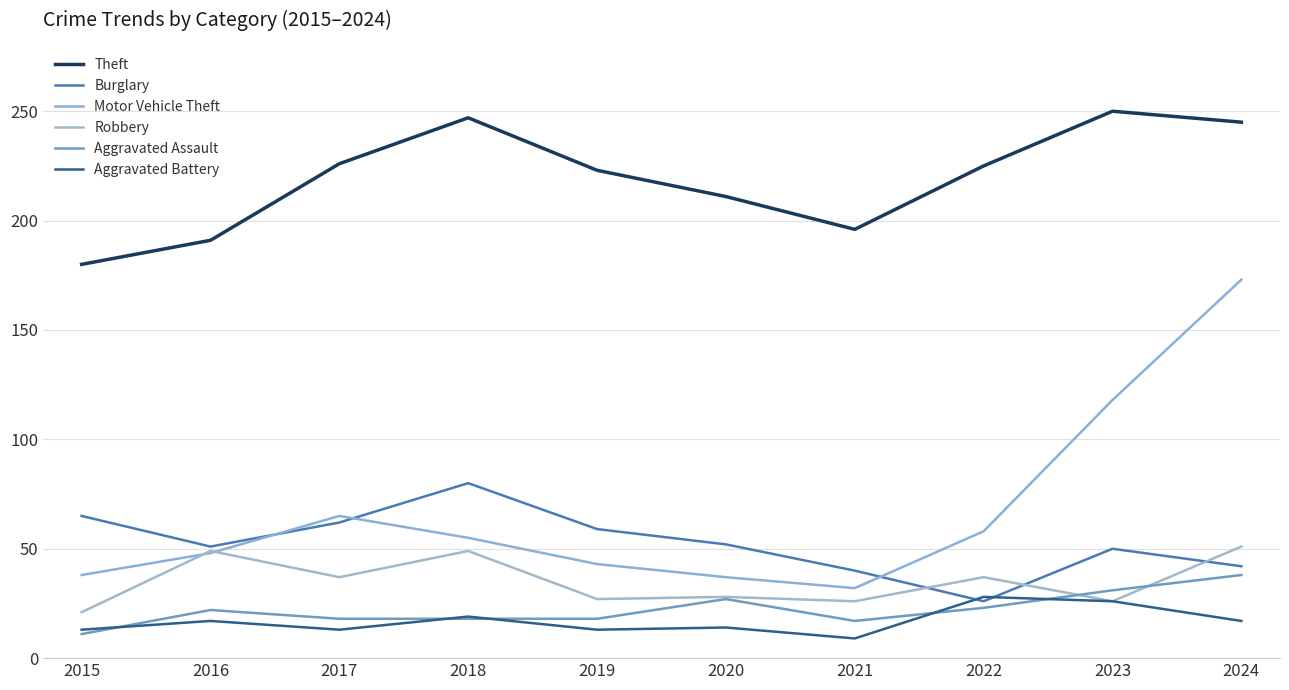

Which series has the widest spread of values?

Motor Vehicle Theft